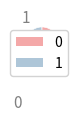

To the nearest percent, what percentage of the pie is 1?

50%